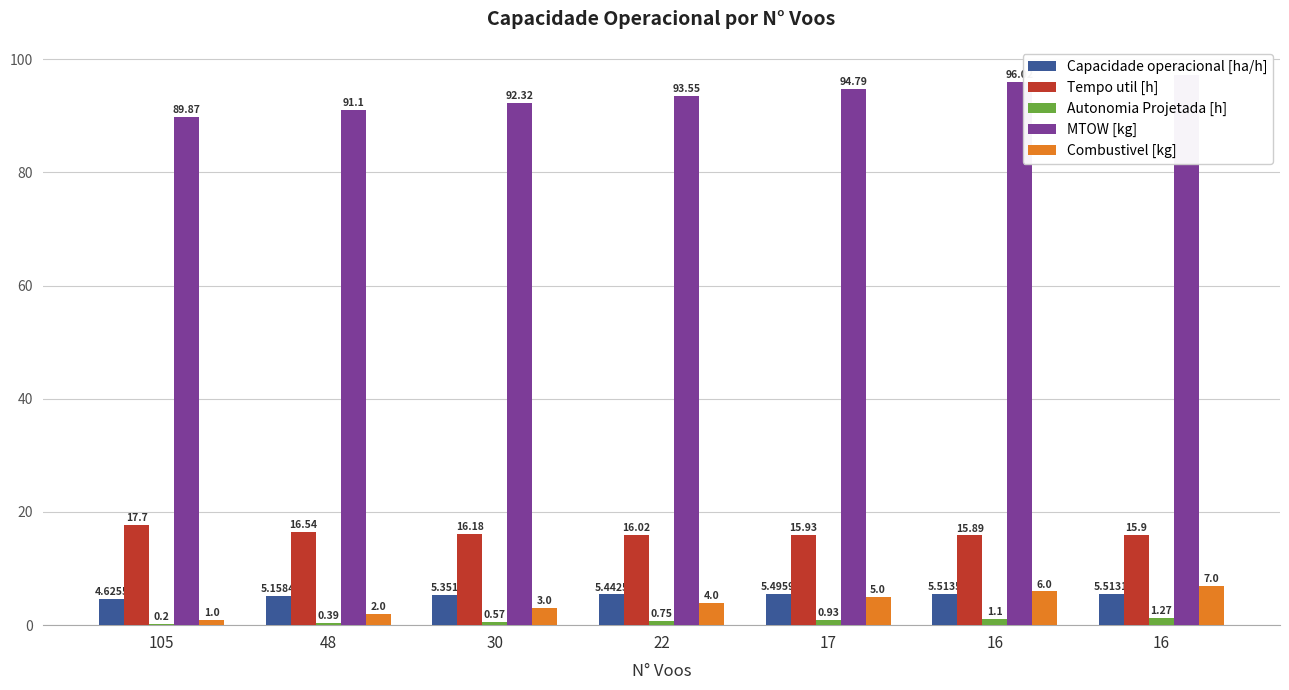

Is it true that Autonomia Projetada [h] equals 0.2 at 48?

False